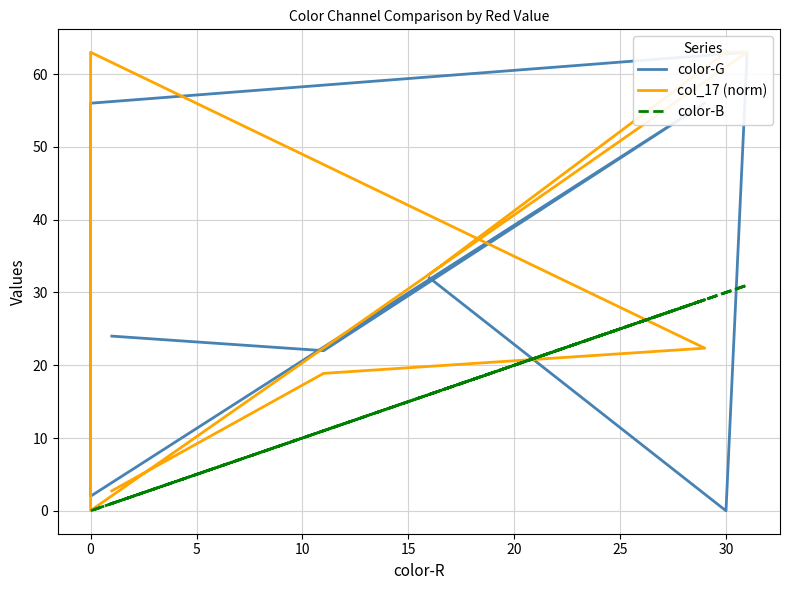

Rank the series at 0 from highest to lowest value.

color-G, col_17 (norm), color-B